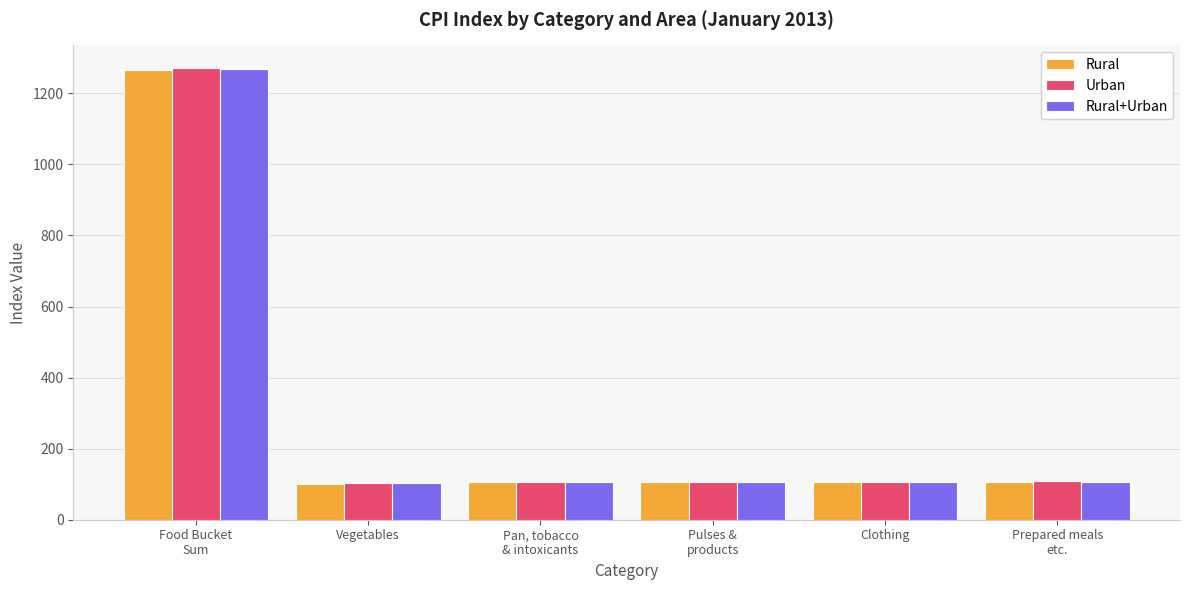

What is the average value of the Rural series?

298.9